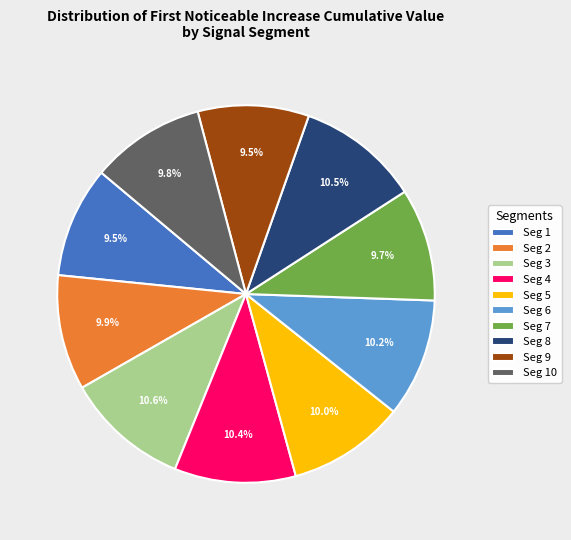

Which has a higher value, Seg 5 or Seg 9?

Seg 5